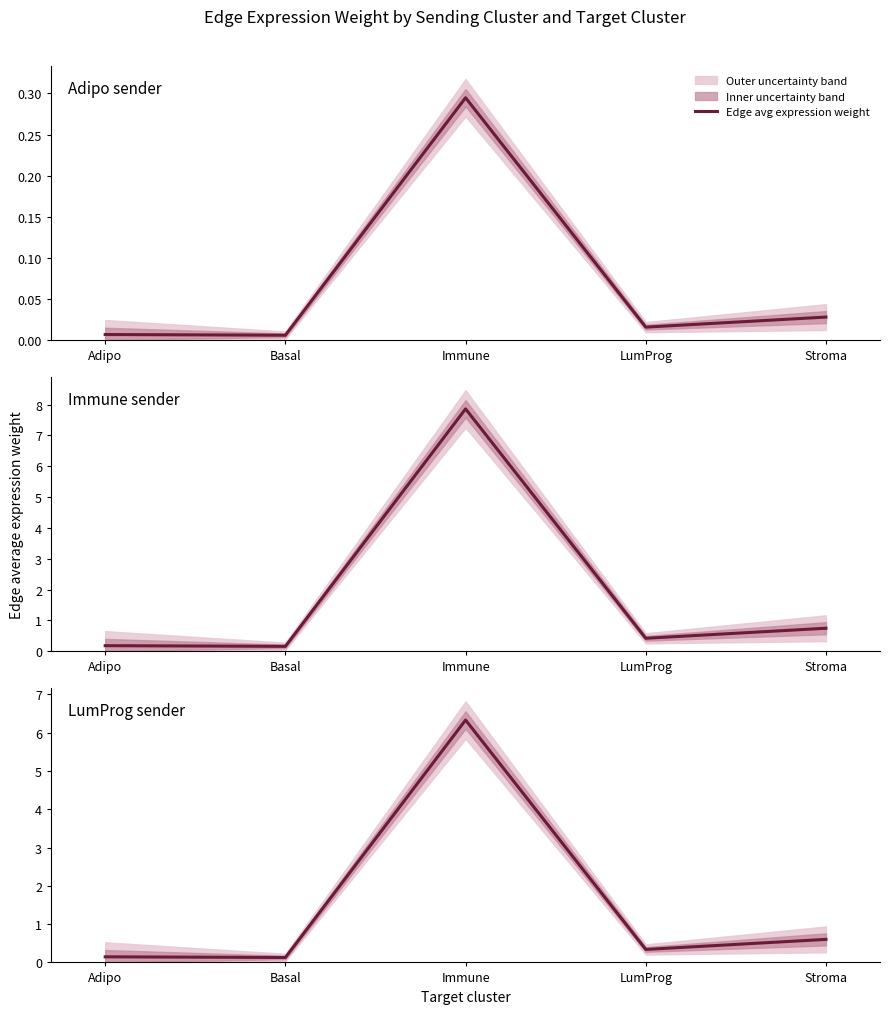

Count the number of categories in the chart.

5